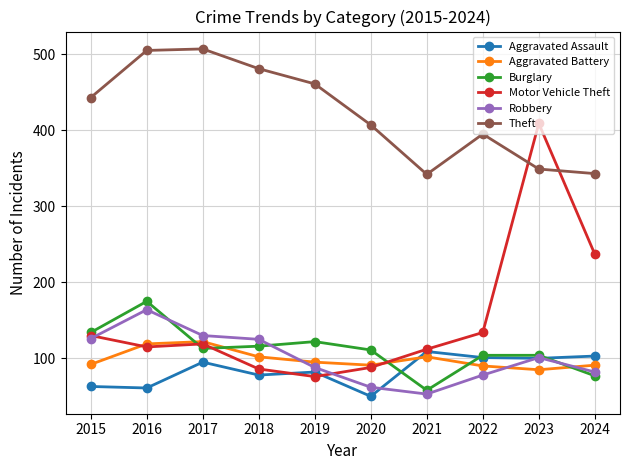

At how many categories does at least one series exceed 469?

3